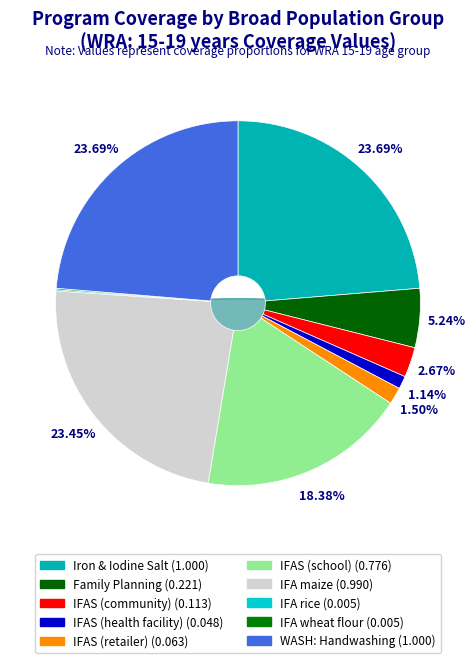

What is the change in value from Family planning to WASH: Handwashing?

+0.8